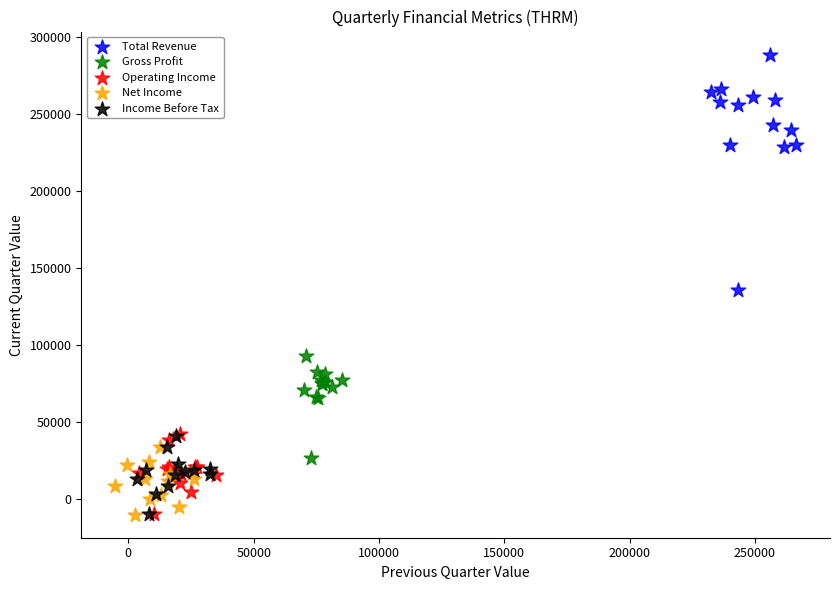

Which series contains the highest Y value?

Total Revenue